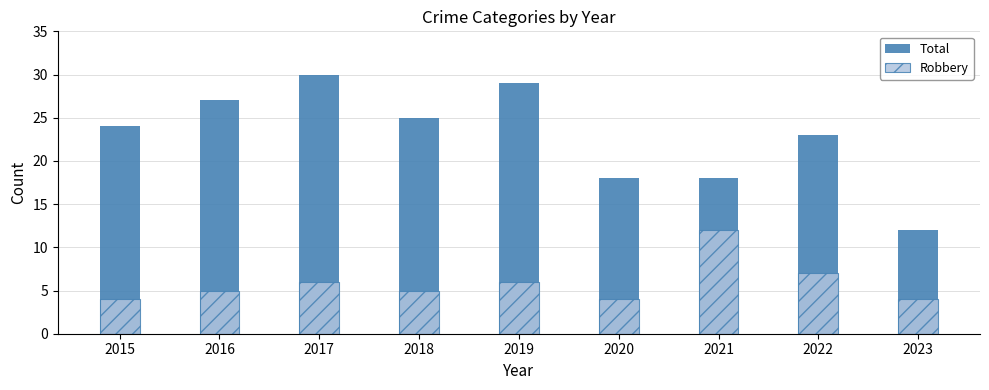

What is the difference between the second highest and minimum values in the Robbery series?

3